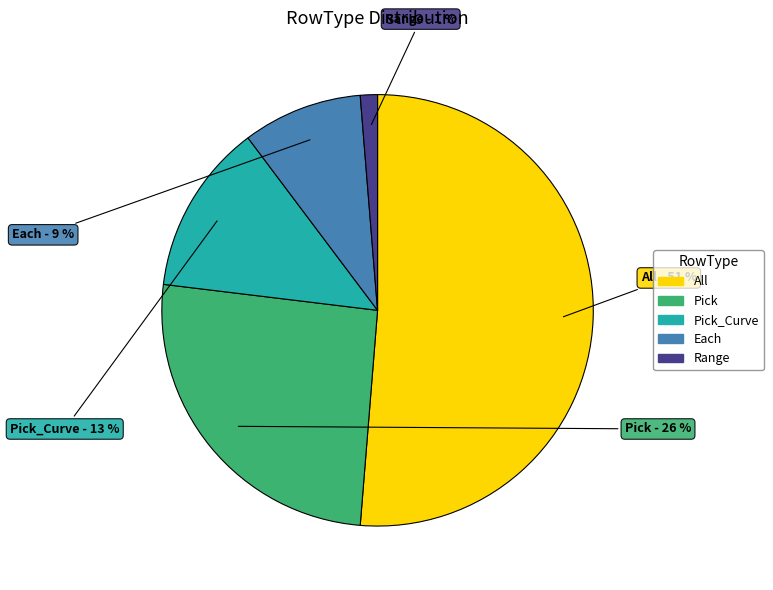

To the nearest percent, what is the difference between the largest and smallest slice percentages?

50%